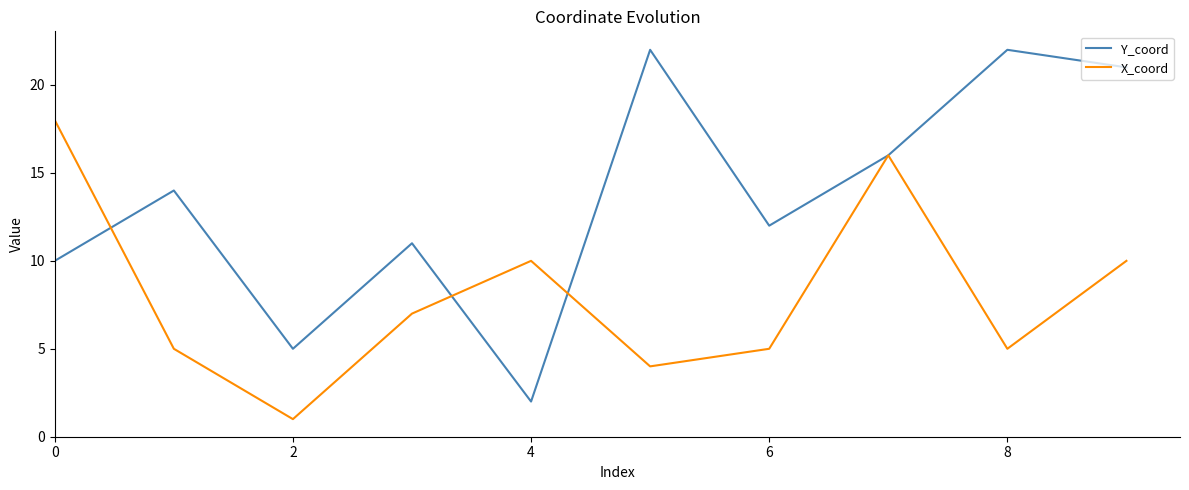

Which series has the largest total across all categories?

Y_coord